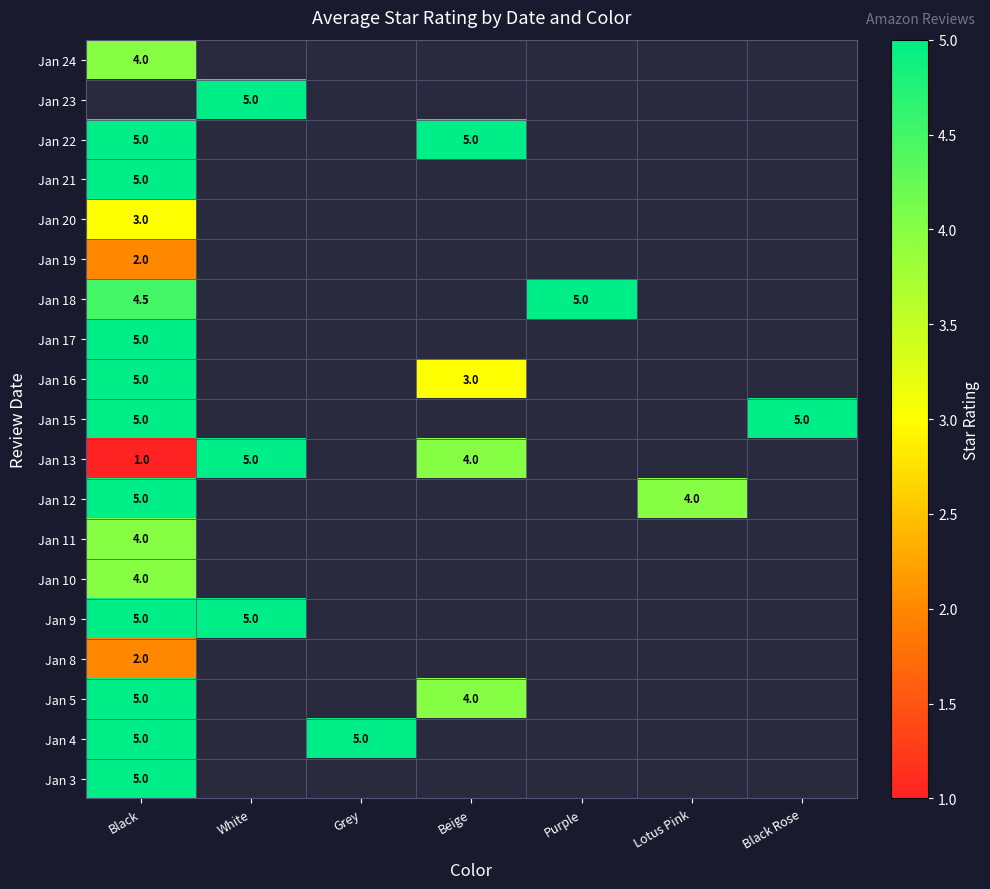

The value of Jan 13 at Beige is 7.0. True or false?

False